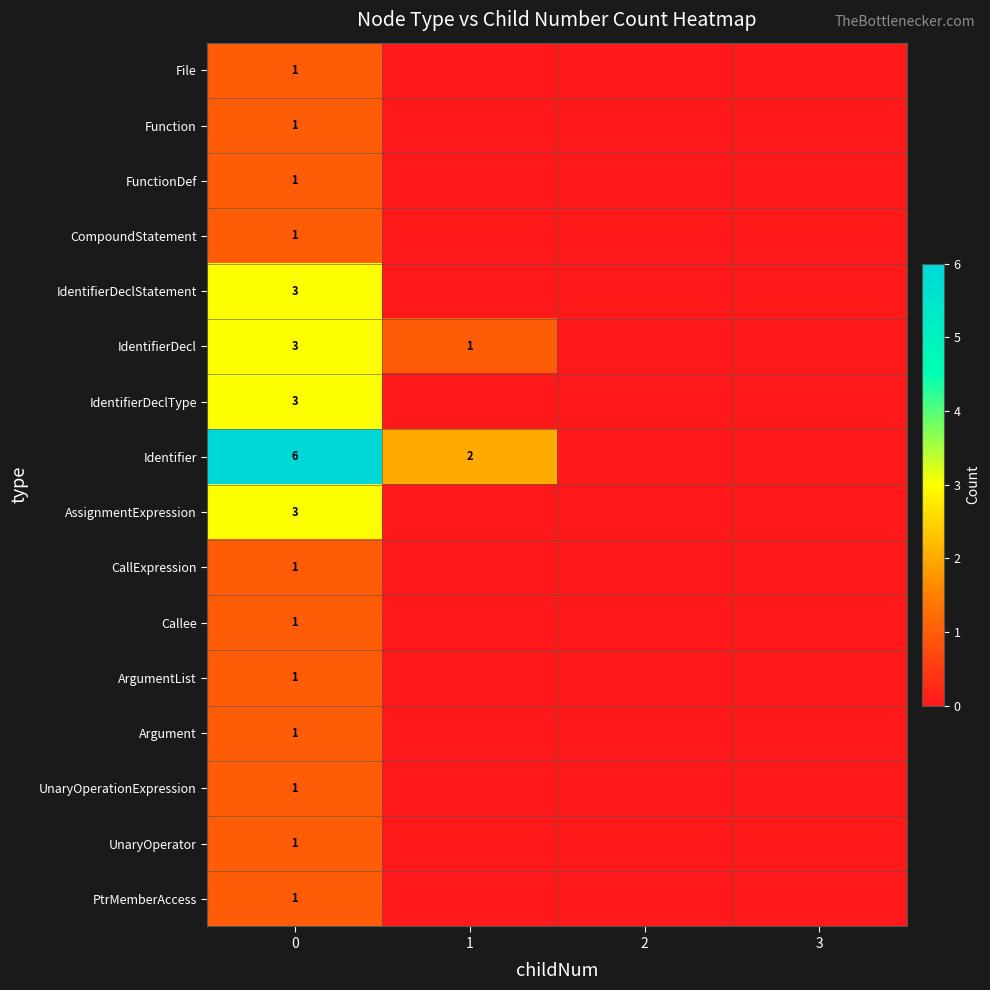

At how many categories does at least one series exceed 1?

2